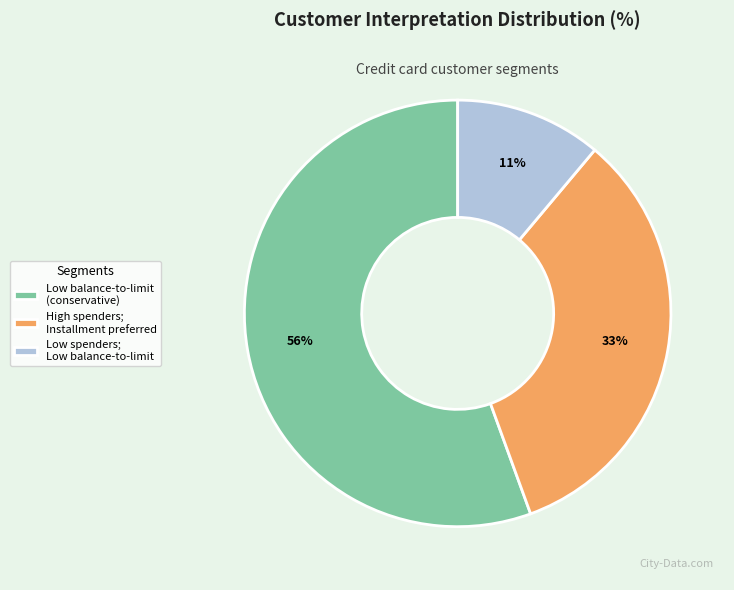

Which slice represents more than half of the pie?

Low balance-to-limit (conservative)